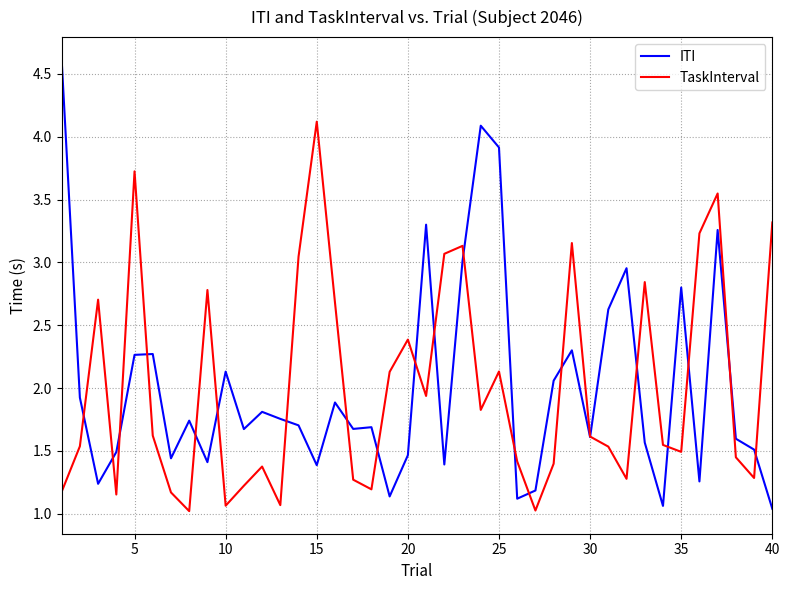

Which series has the widest spread of values?

ITI